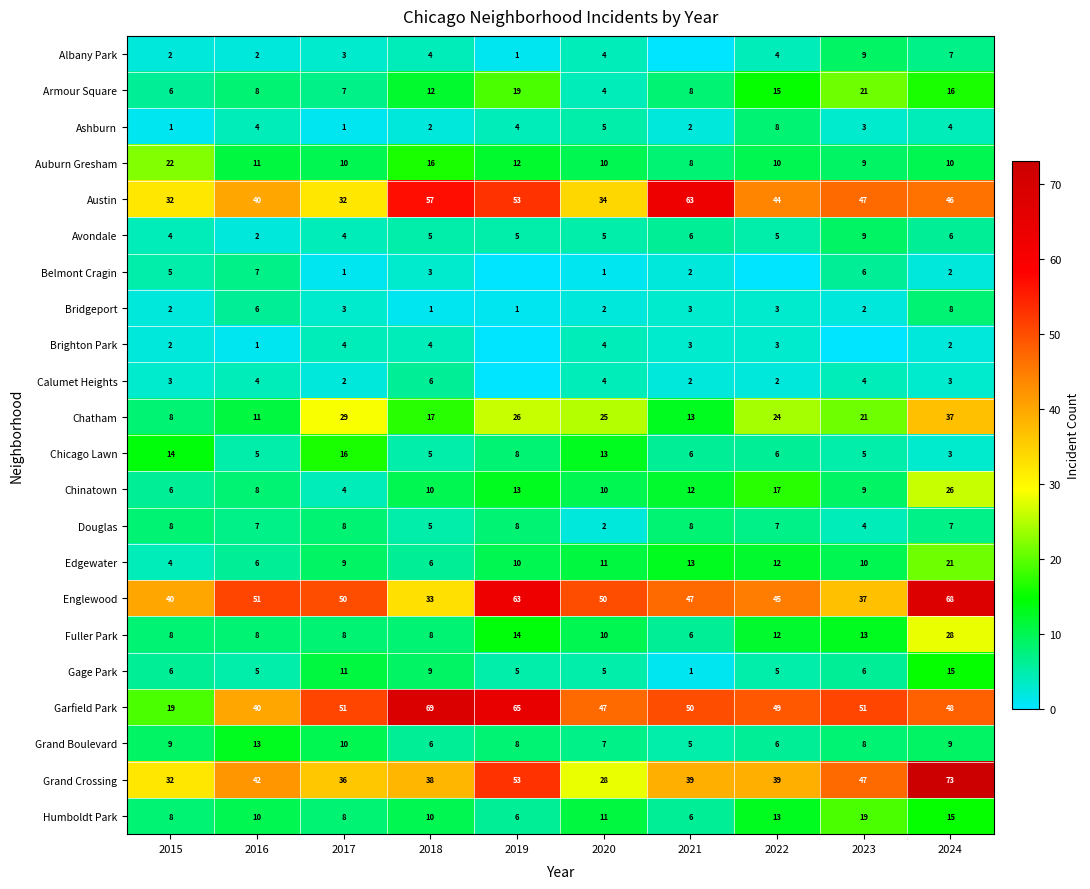

Which series changed the most between 2016 and 2024?

Grand Crossing